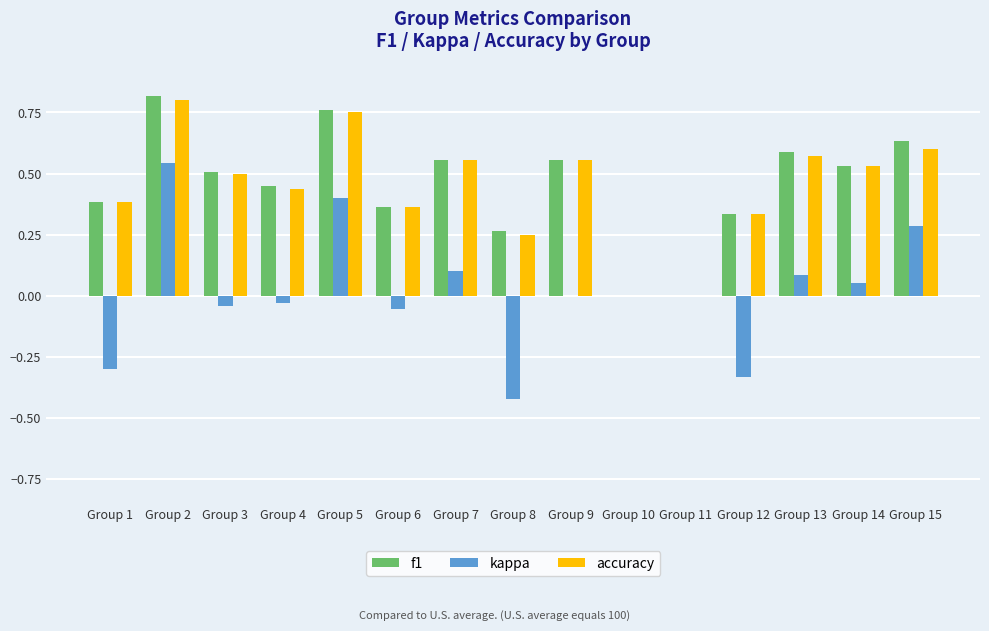

Between Group 3 and Group 11, which series saw the biggest shift?

f1